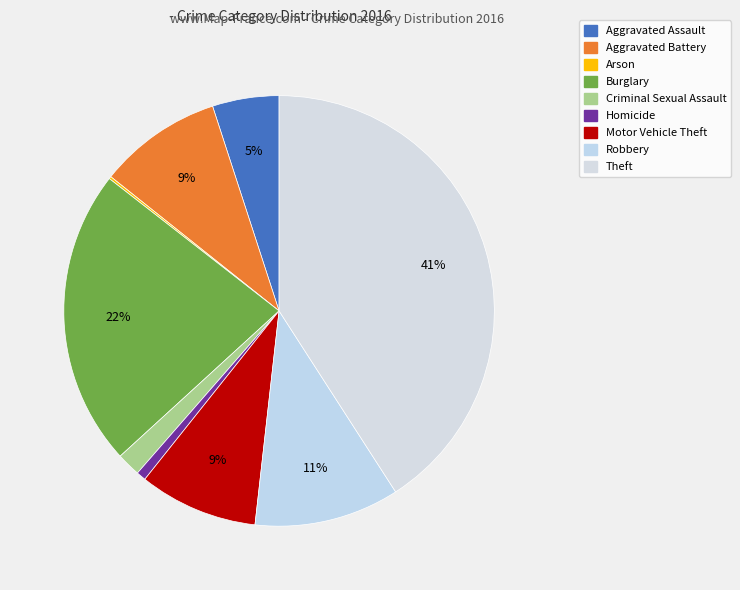

Which has a higher value, Burglary or Aggravated Battery?

Burglary